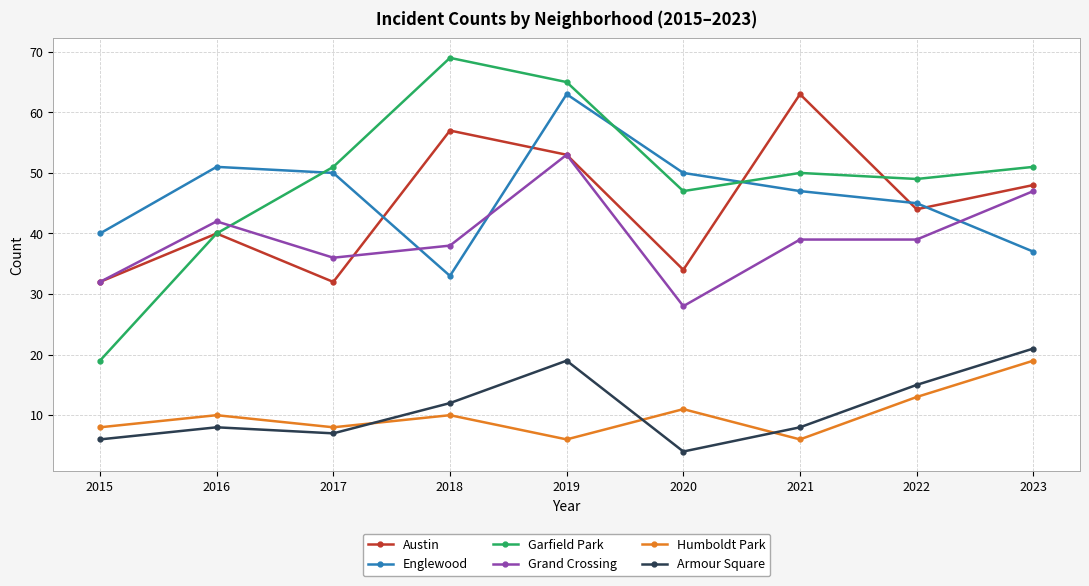

What is the spread (max minus min) of values at 2017?

44